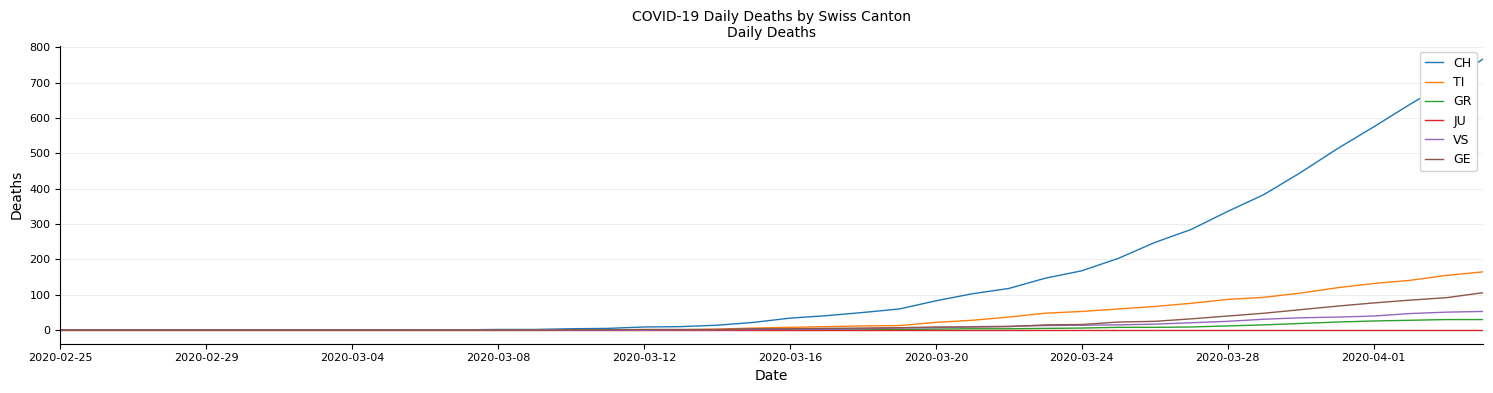

What is the maximum value for GR?

30